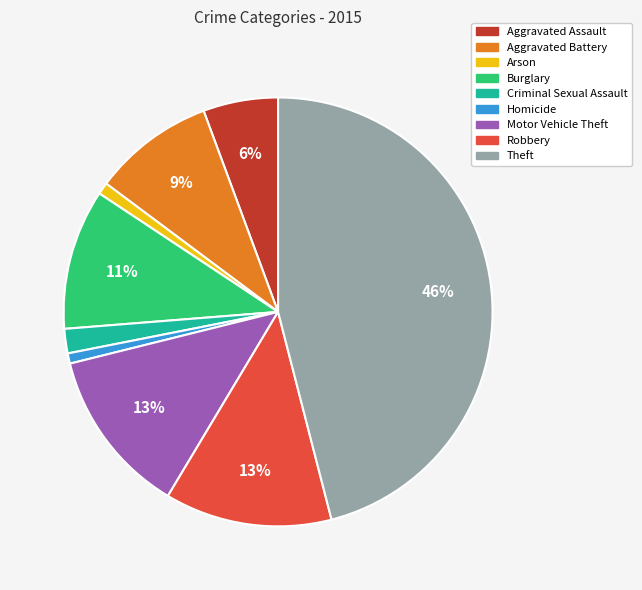

To the nearest percent, what is the average slice percentage?

11%